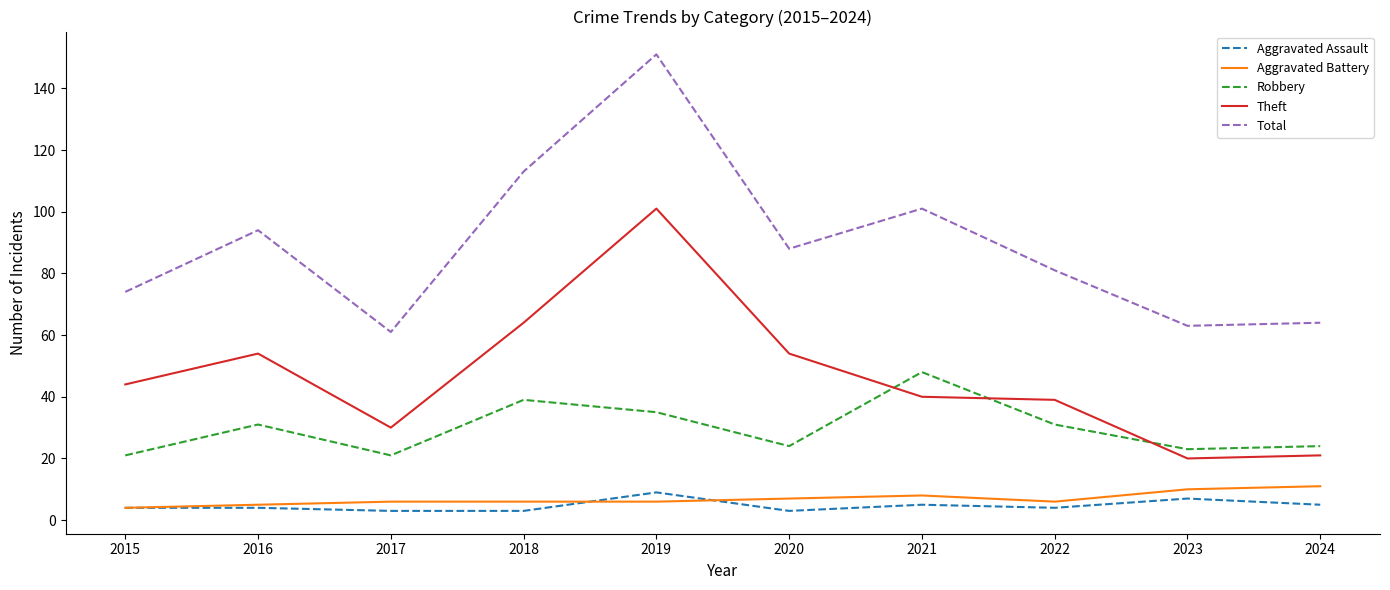

Which series has the largest total across all categories?

Total